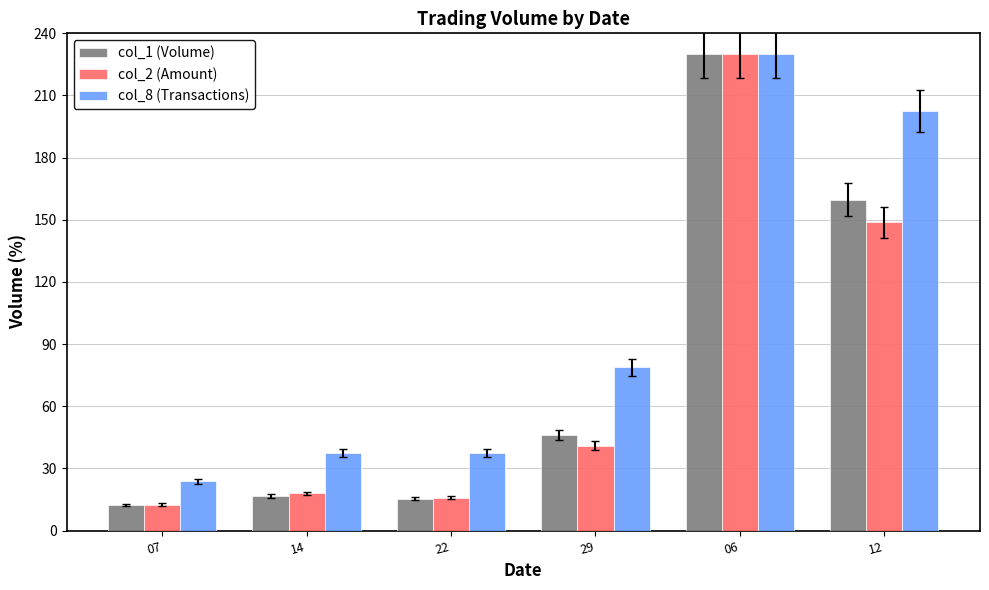

Which category has the highest value in the col_2 (Amount) series?

06